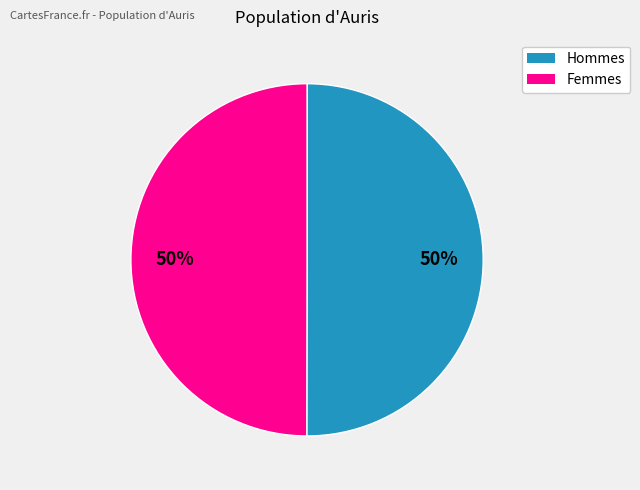

To the nearest percent, what is the average slice percentage?

50%